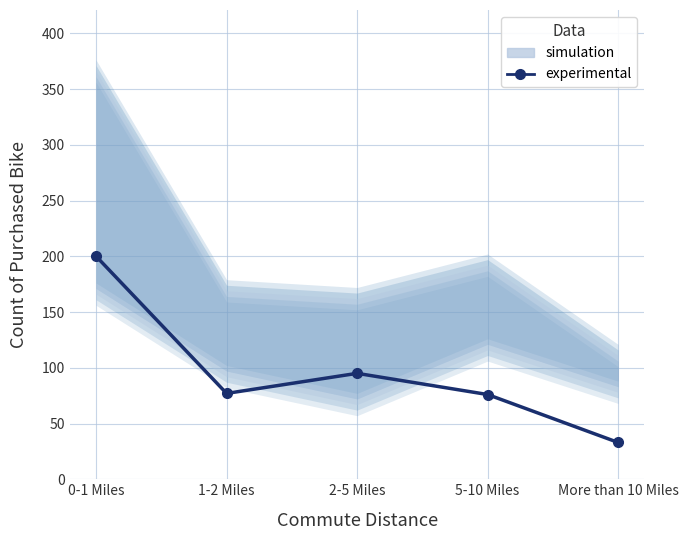

The chart shows a value of 95 at 2-5 Miles. True or false?

True